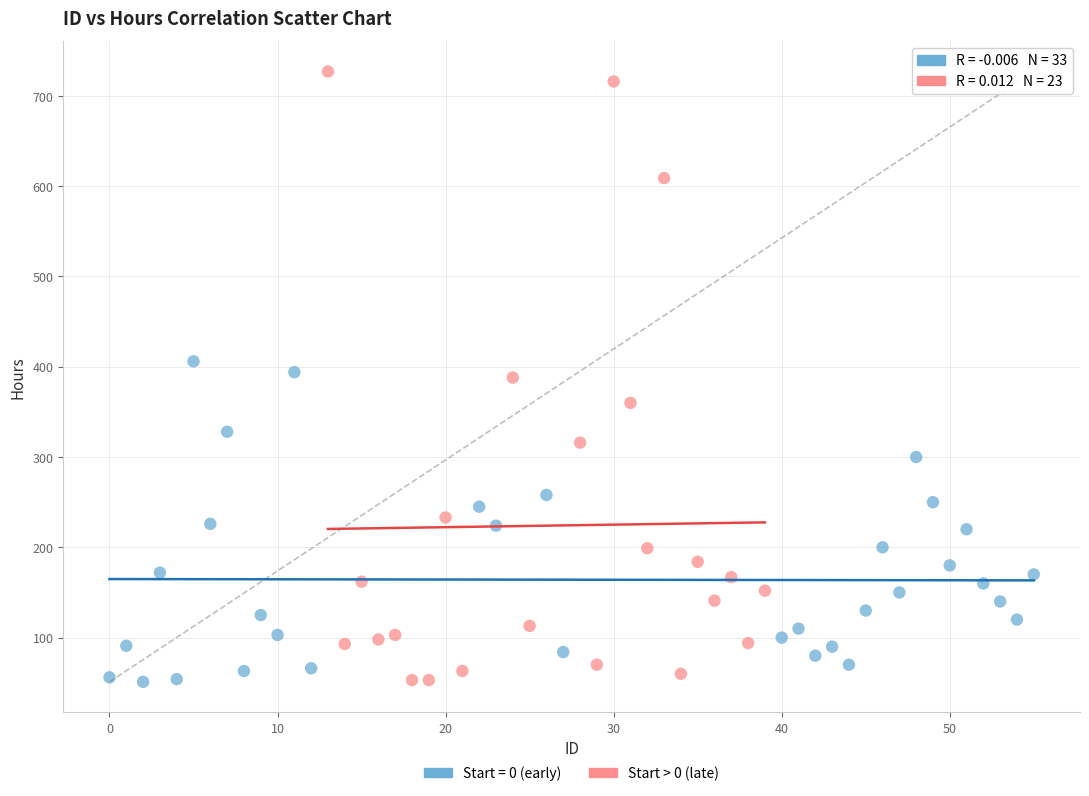

Which series has the largest Y range (max minus min)?

Start > 0 (late)